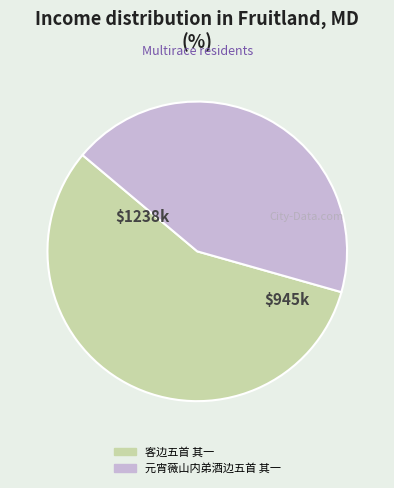

Which has a higher value, 元宵薇山内弟酒边五首 其一 or 客边五首 其一?

客边五首 其一